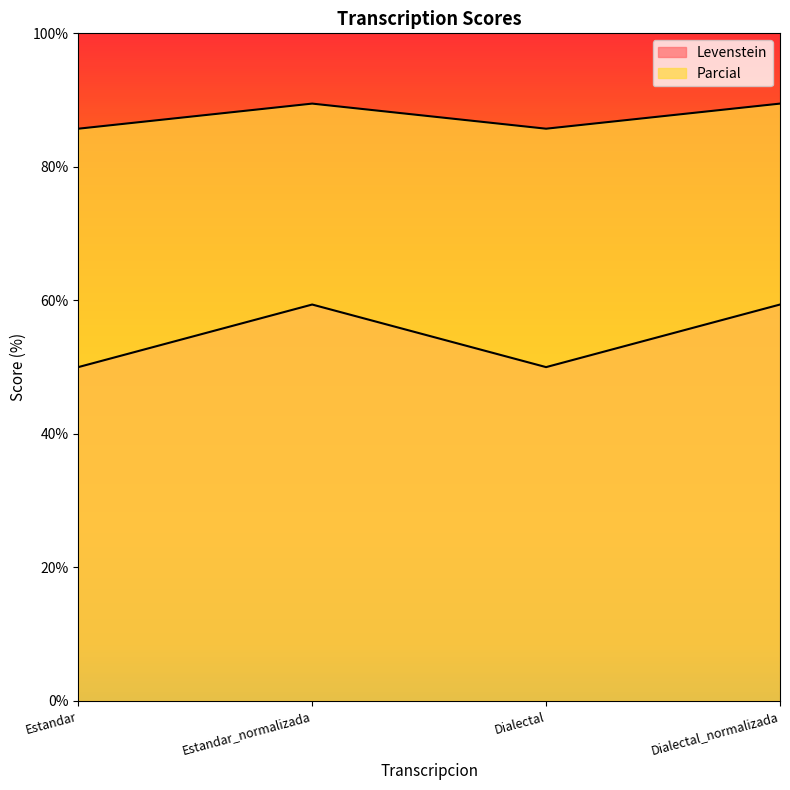

True or false: Parcial has a value of 85.7 at Estandar.

True